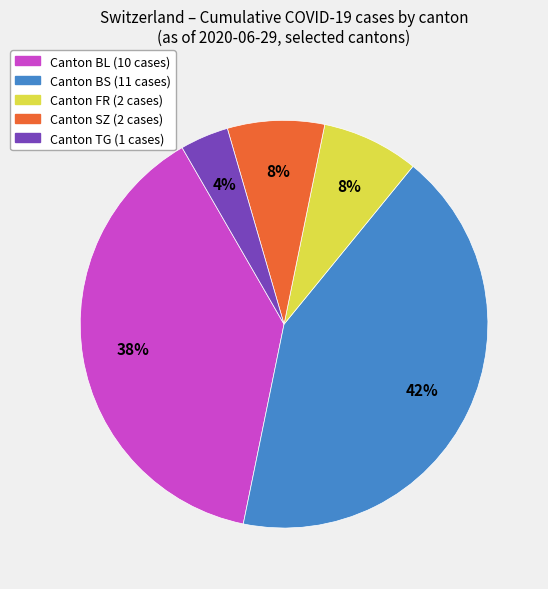

To the nearest percent, what is the difference between the largest and smallest slice percentages?

38%